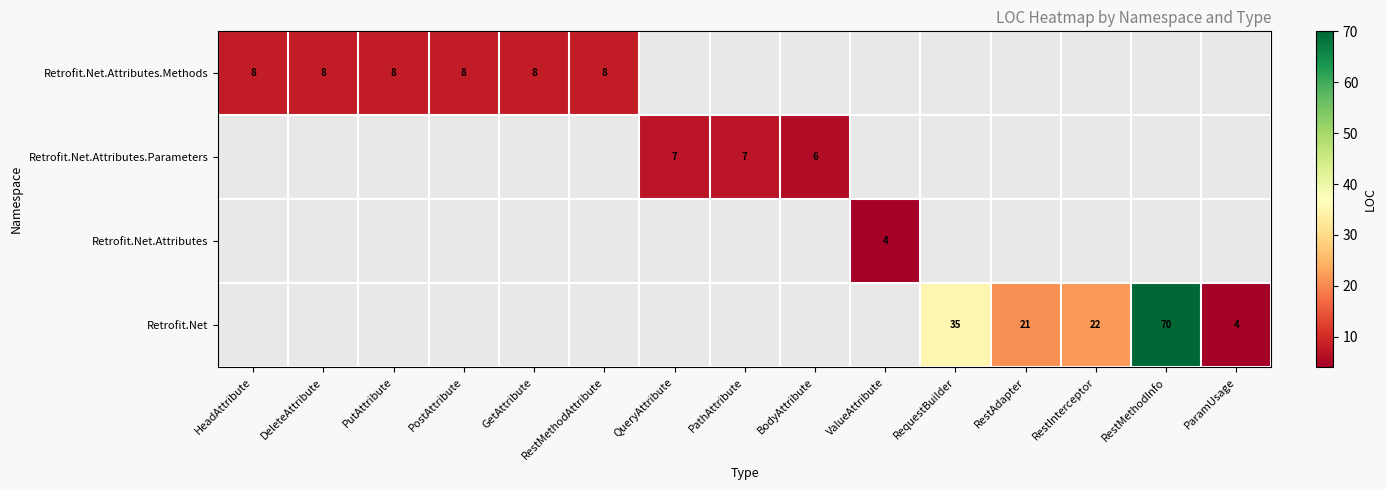

At DeleteAttribute, list the series in order from largest to smallest.

Retrofit.Net.Attributes.Methods, Retrofit.Net.Attributes.Parameters, Retrofit.Net.Attributes, Retrofit.Net